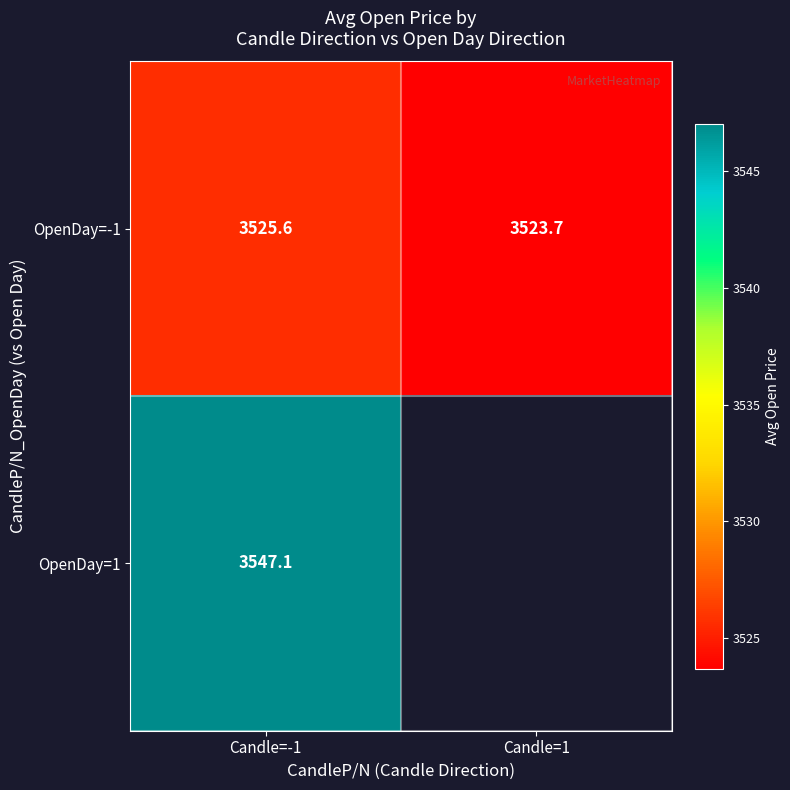

What is the sum of the OpenDay=-1 values at Candle=1 and Candle=-1?

7049.3